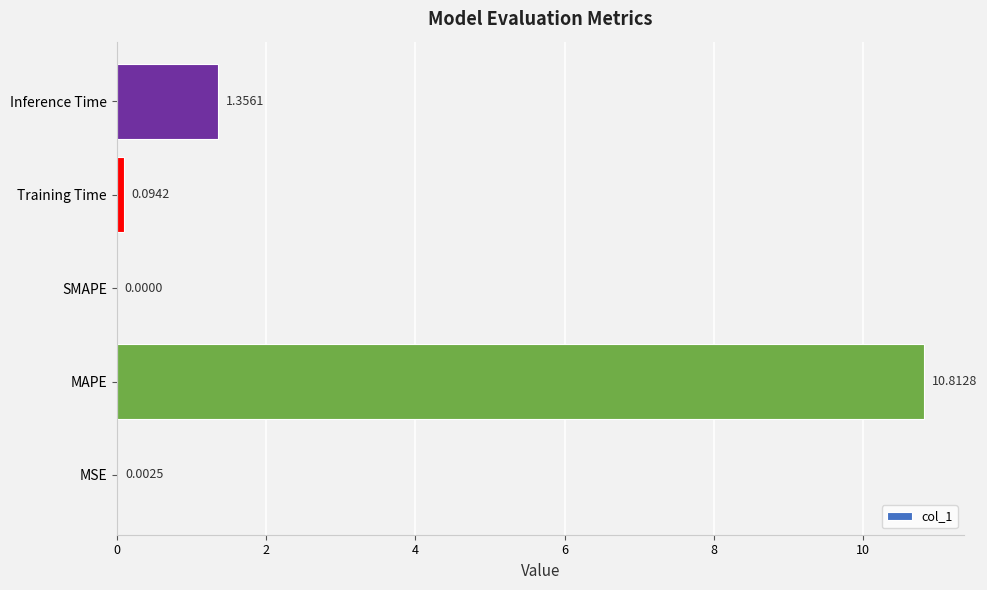

At which category does the chart reach its peak across all series?

MAPE